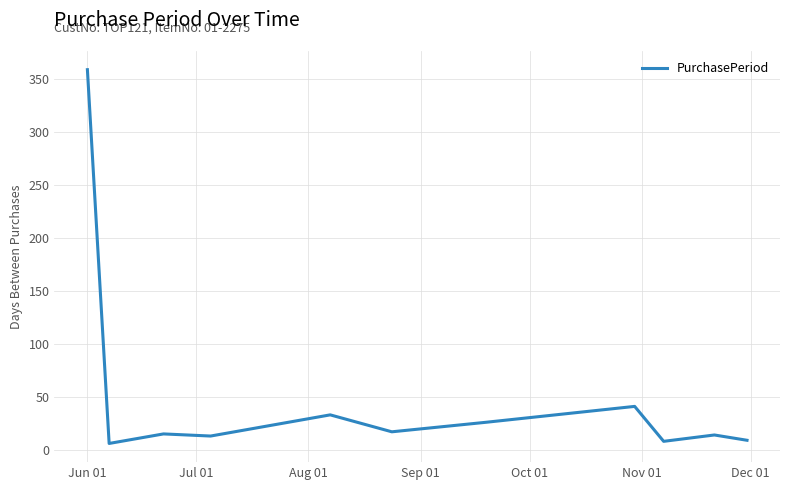

What is the maximum value shown in the chart?

359